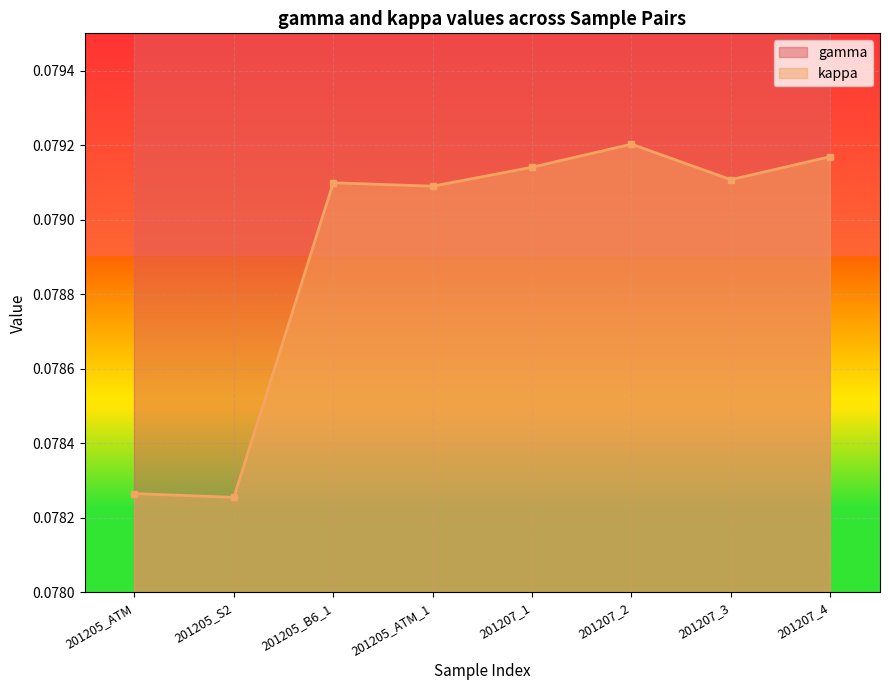

Where is kappa nearest to the value 0?

201205_S2